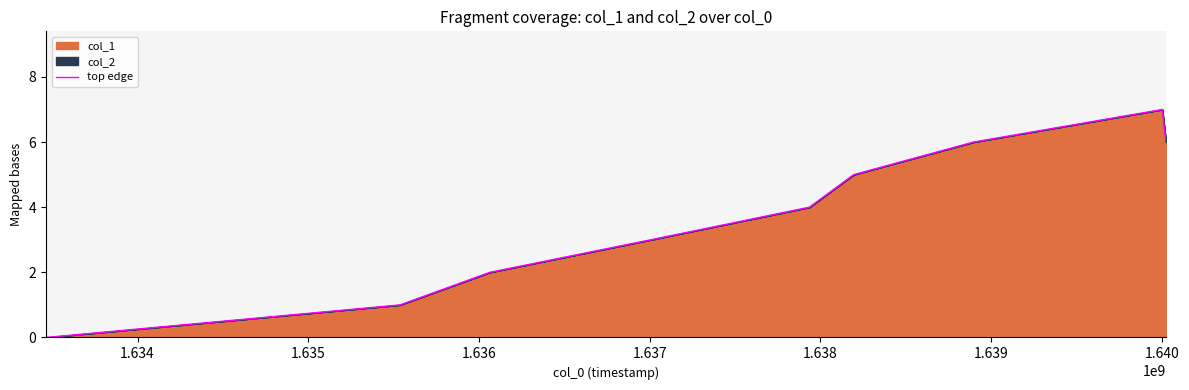

What is the maximum value shown in the chart?

7